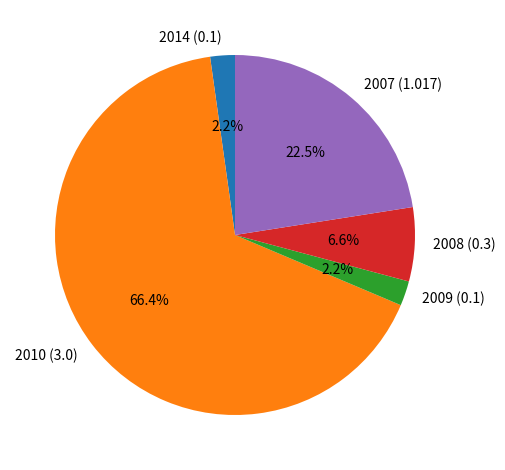

How many segments does this pie chart have?

5